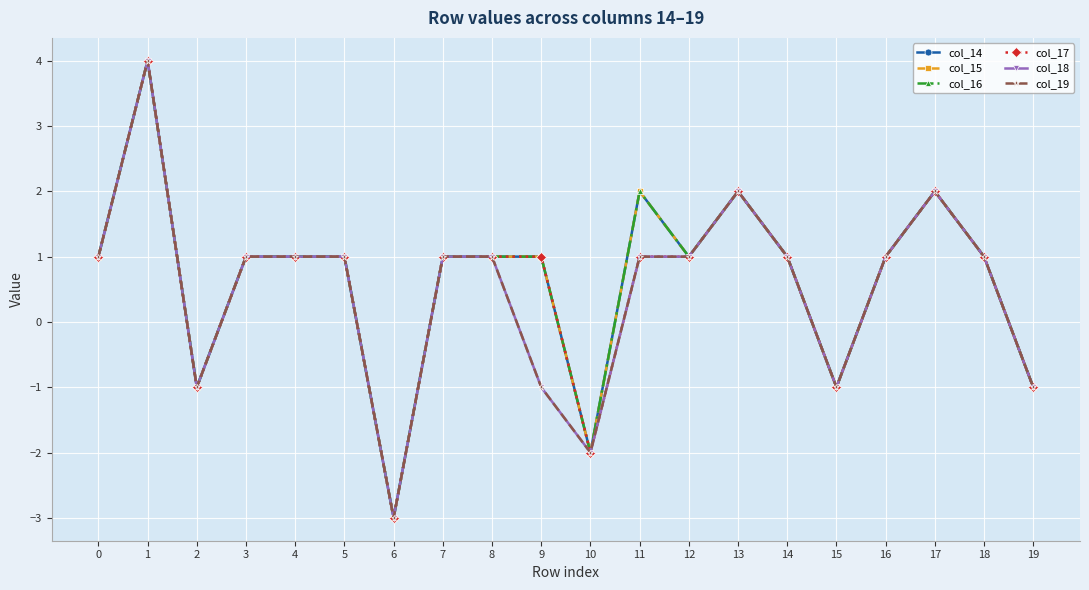

The col_19 series shows 2 at 16. True or false?

False